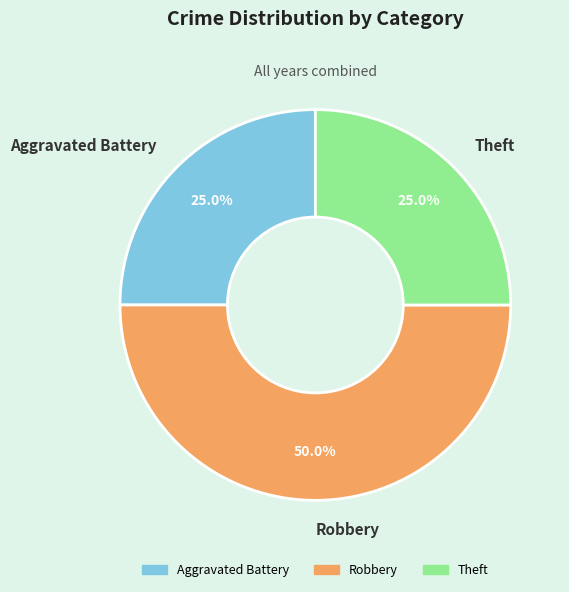

Is it true that Robbery is 50% of the pie?

True